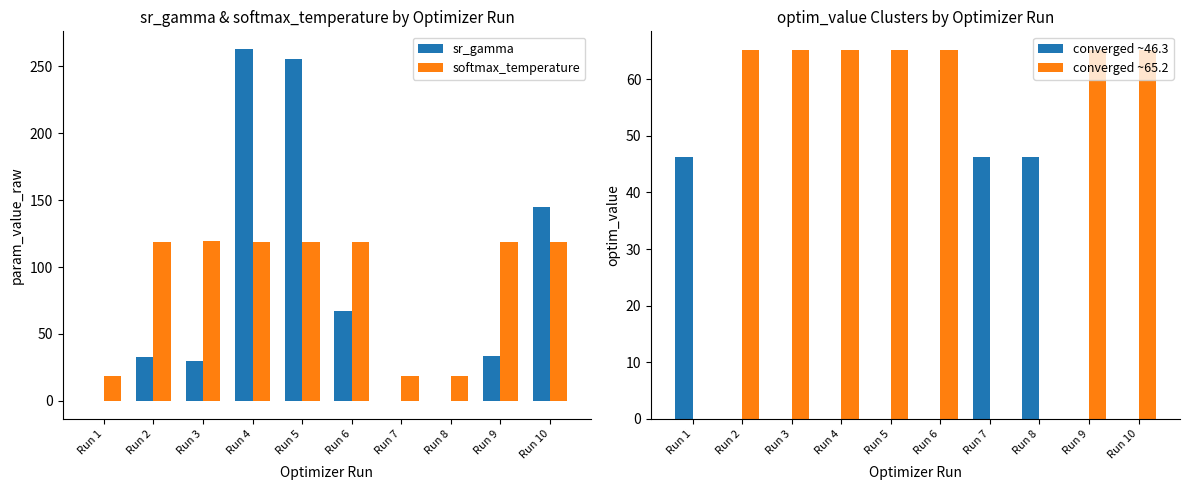

Is the value of converged ~65.2 at Run 7 greater than the value of converged ~46.3 at Run 6?

No